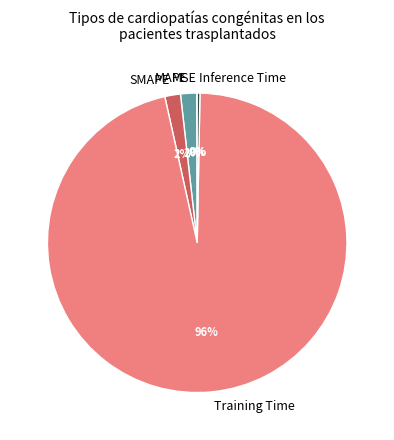

To the nearest percent, what portion does SMAPE represent?

2%